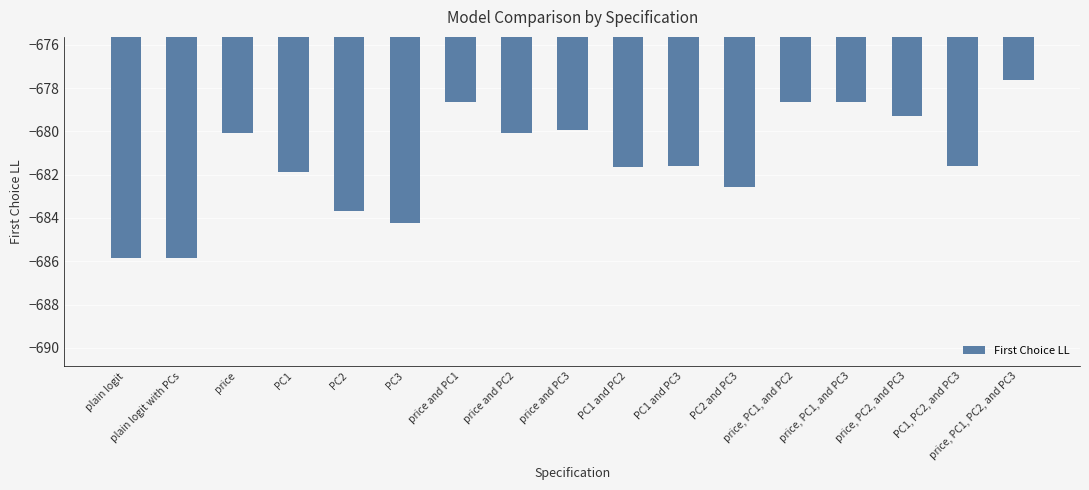

Does the chart contain any negative values?

Yes